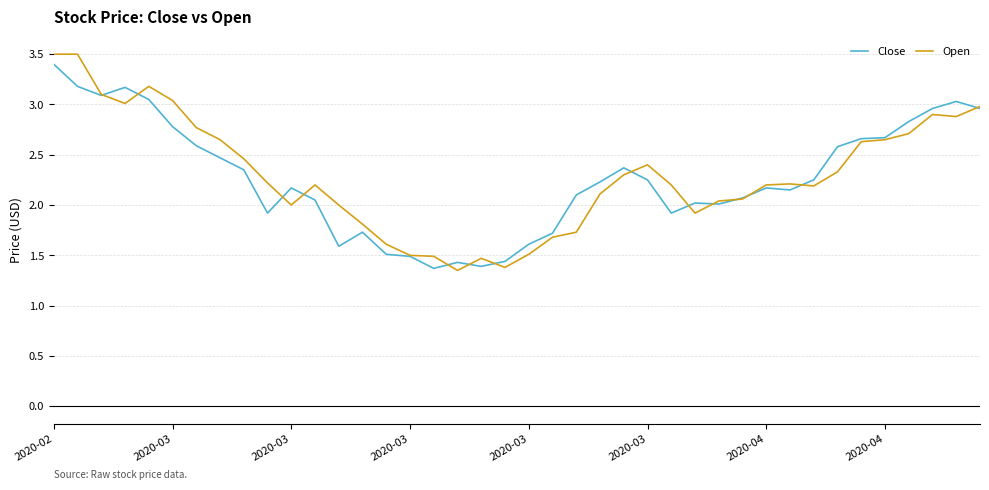

Which series has the largest range (max minus min)?

Open